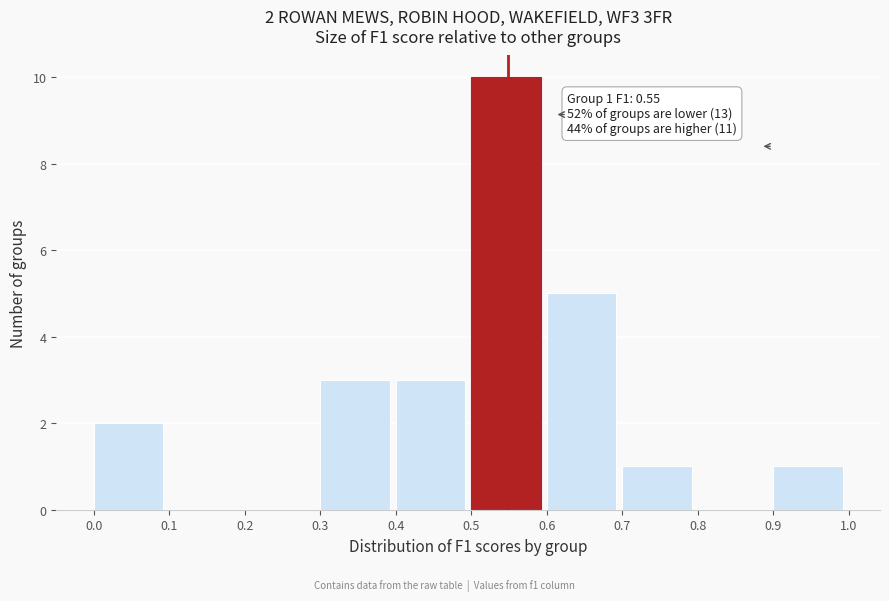

Which range on the x-axis has the tallest bar?

0.5 to 0.6